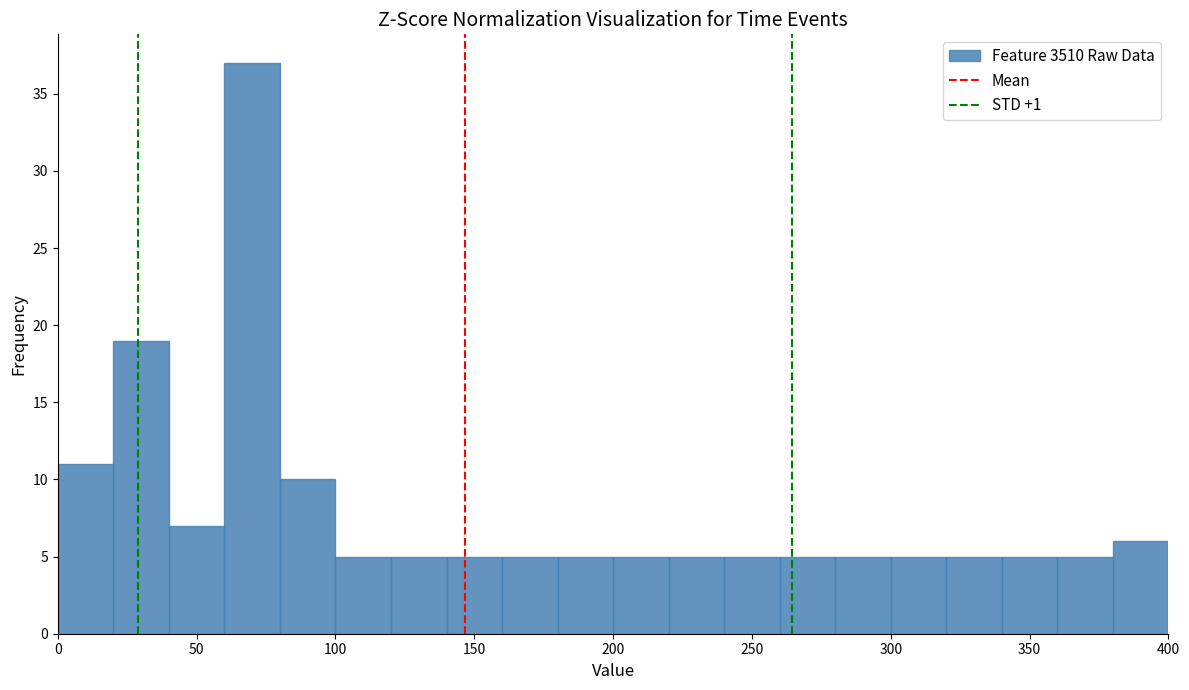

Over which range of the x-axis is the bar tallest?

60 to 80